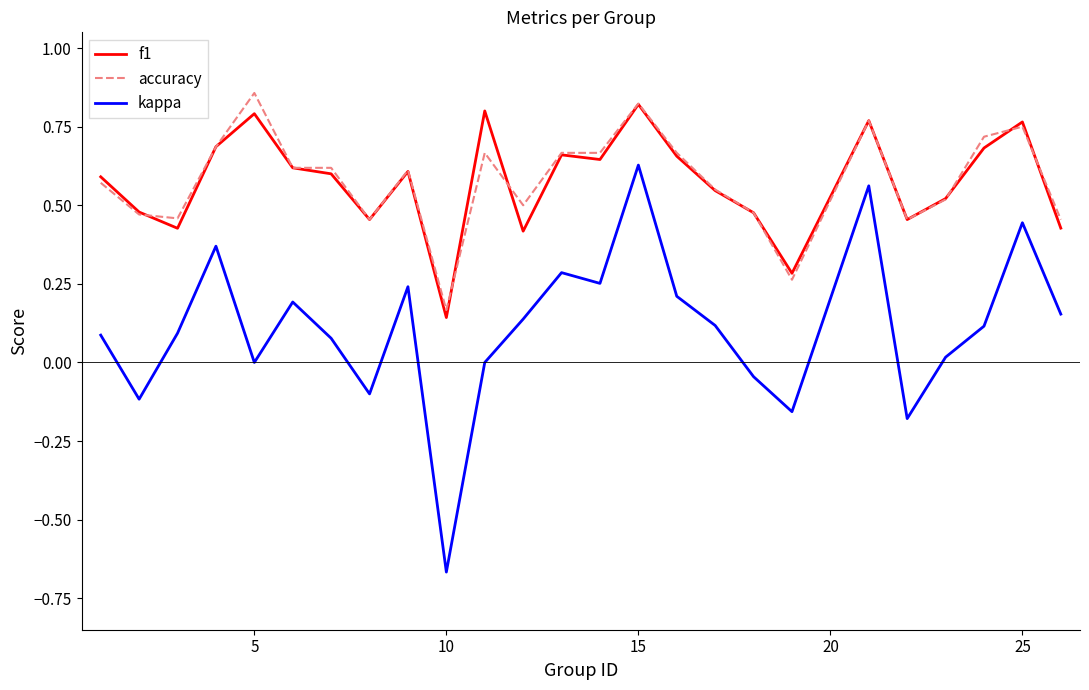

True or false: accuracy and kappa intersect in this chart.

False